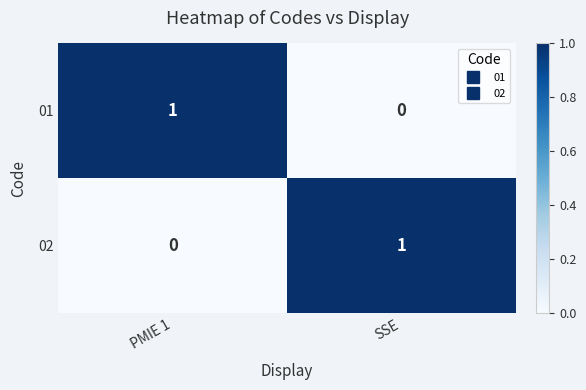

What is the total value across all series at PMIE 1?

1